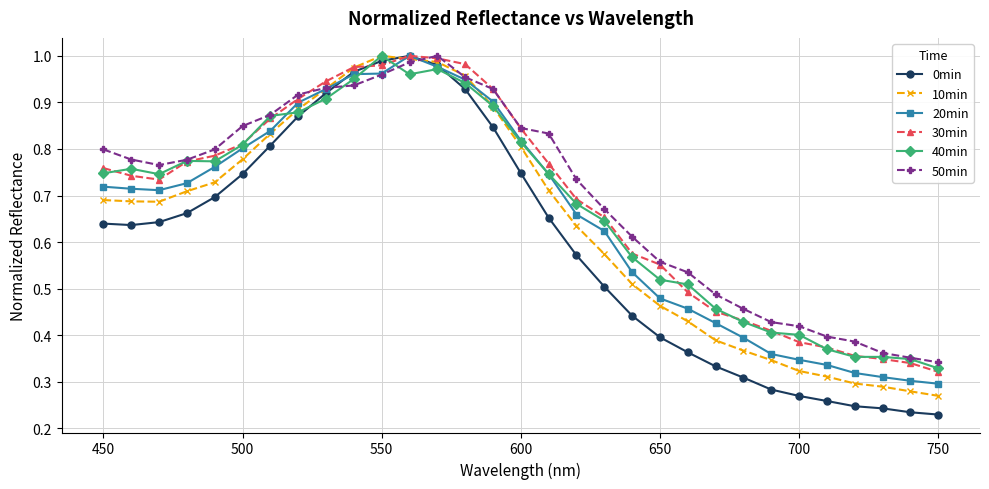

Which series has the widest spread of values?

0min